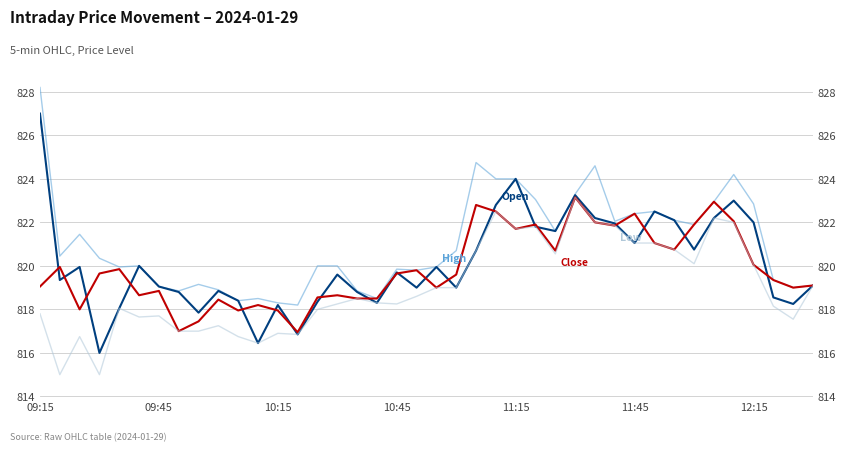

What are all the series names shown in the legend?

High, Open, Close, Low